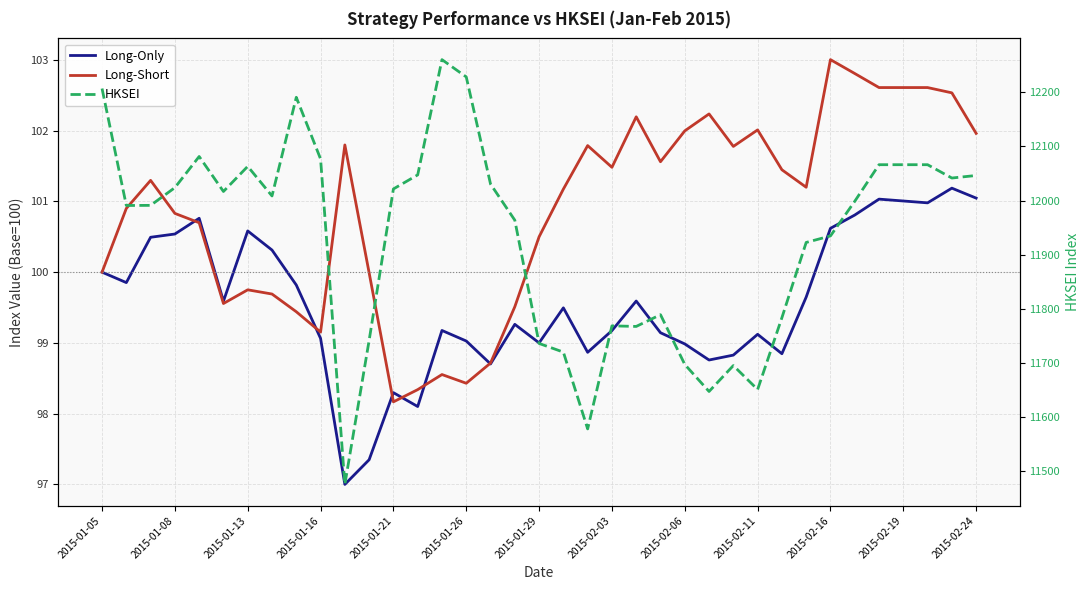

True or false: HKSEI has a value of 11934.6 at 2015-02-16.

True